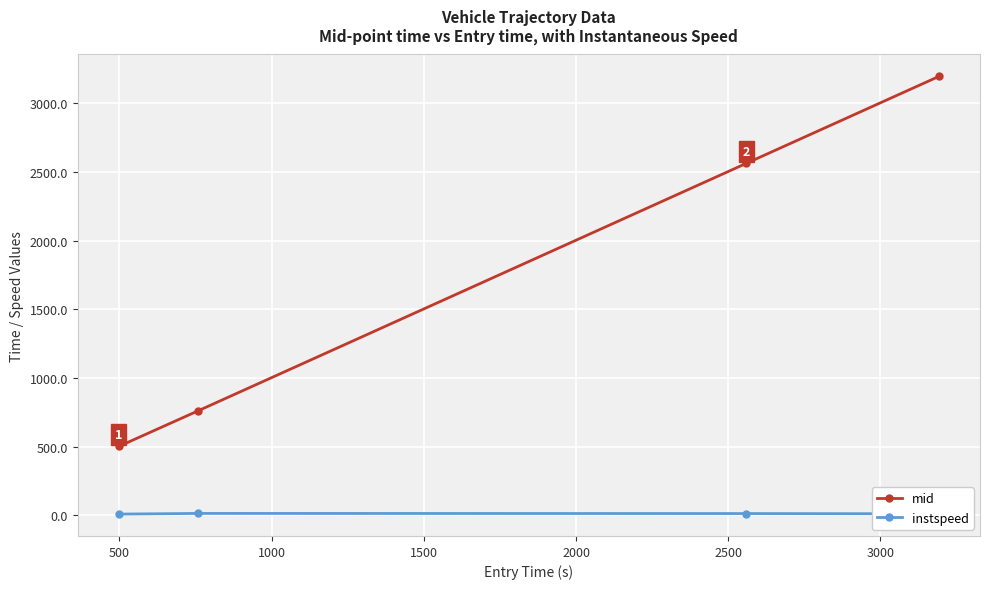

True or false: instspeed and mid intersect in this chart.

False